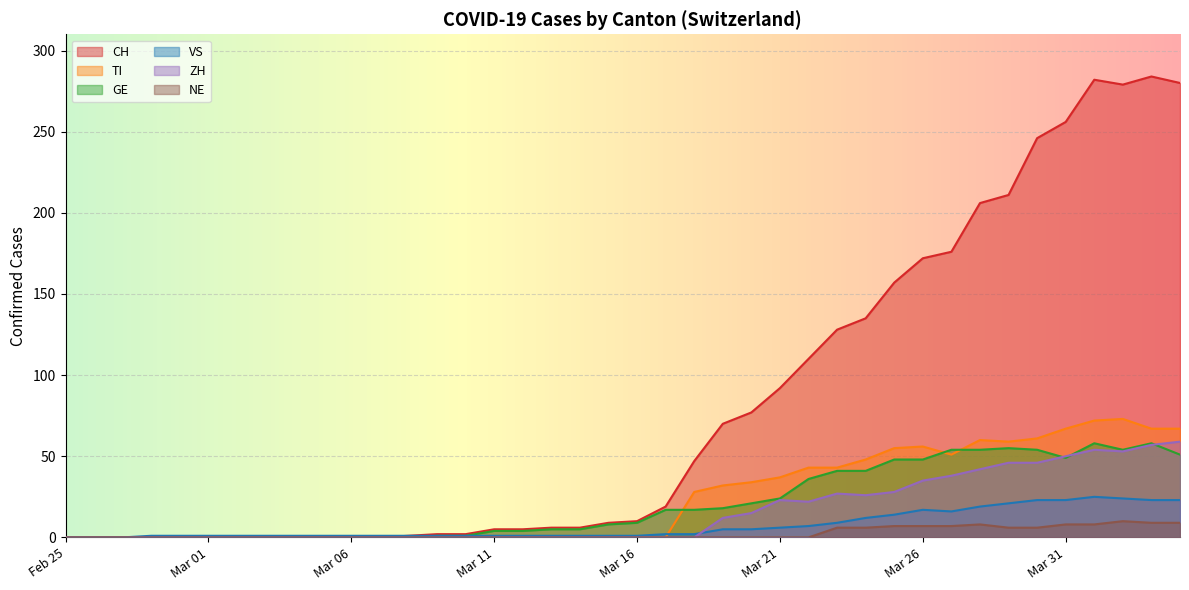

Where is the first local maximum for CH?

2020-04-01